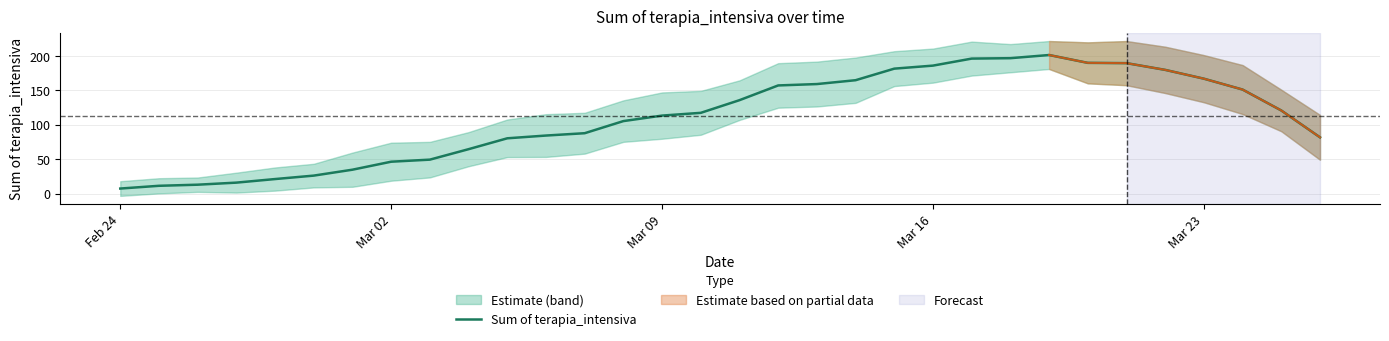

What is the maximum value for Sum of terapia_intensiva?

201.2